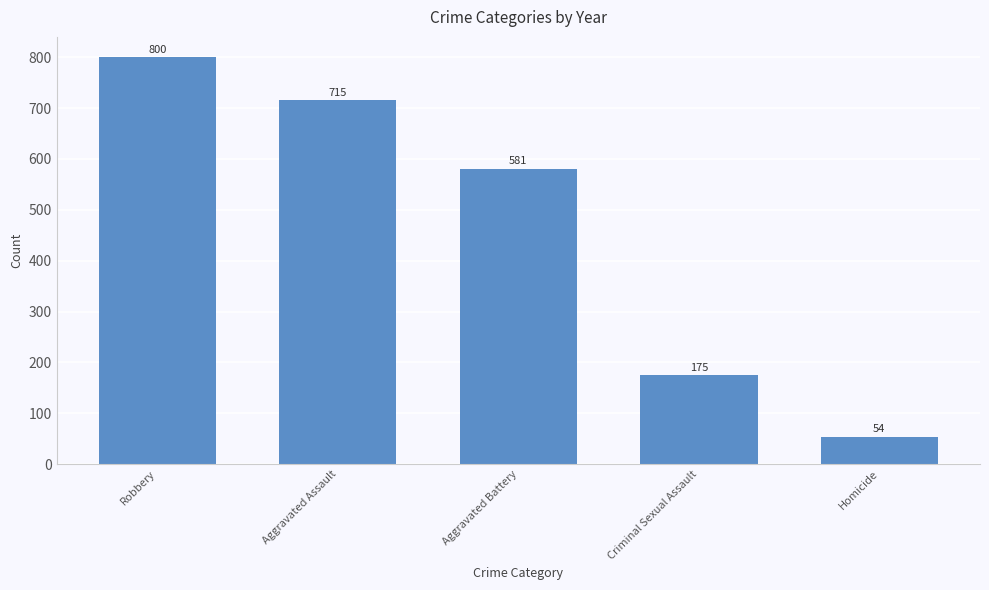

What position from the left is Aggravated Assault?

2